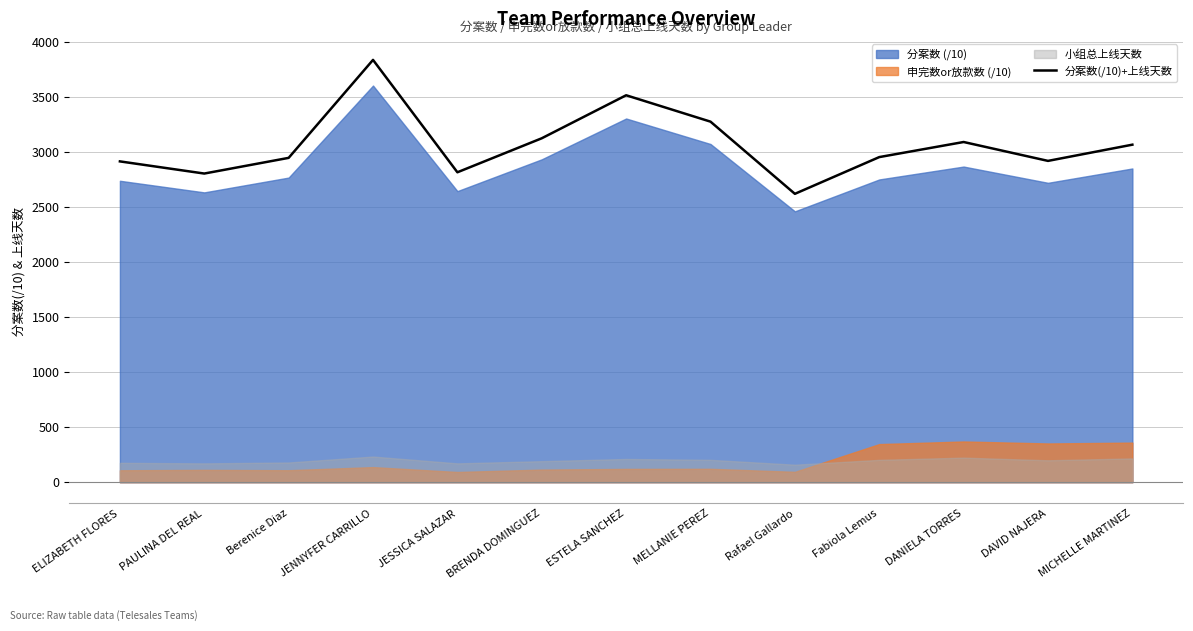

What is the difference between the maximum and minimum values?

1216.0